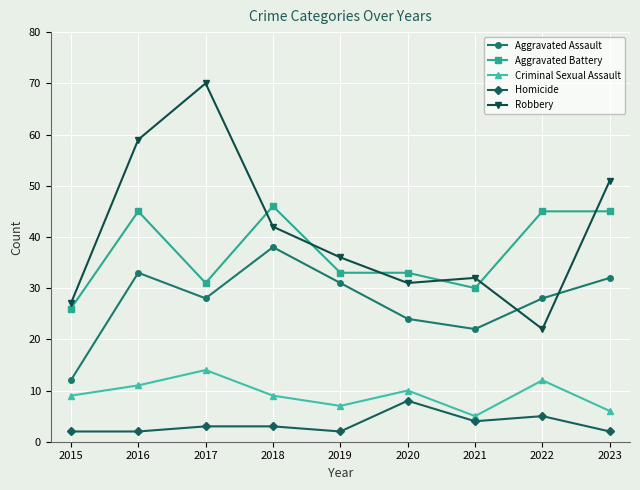

True or false: Homicide and Robbery intersect in this chart.

False